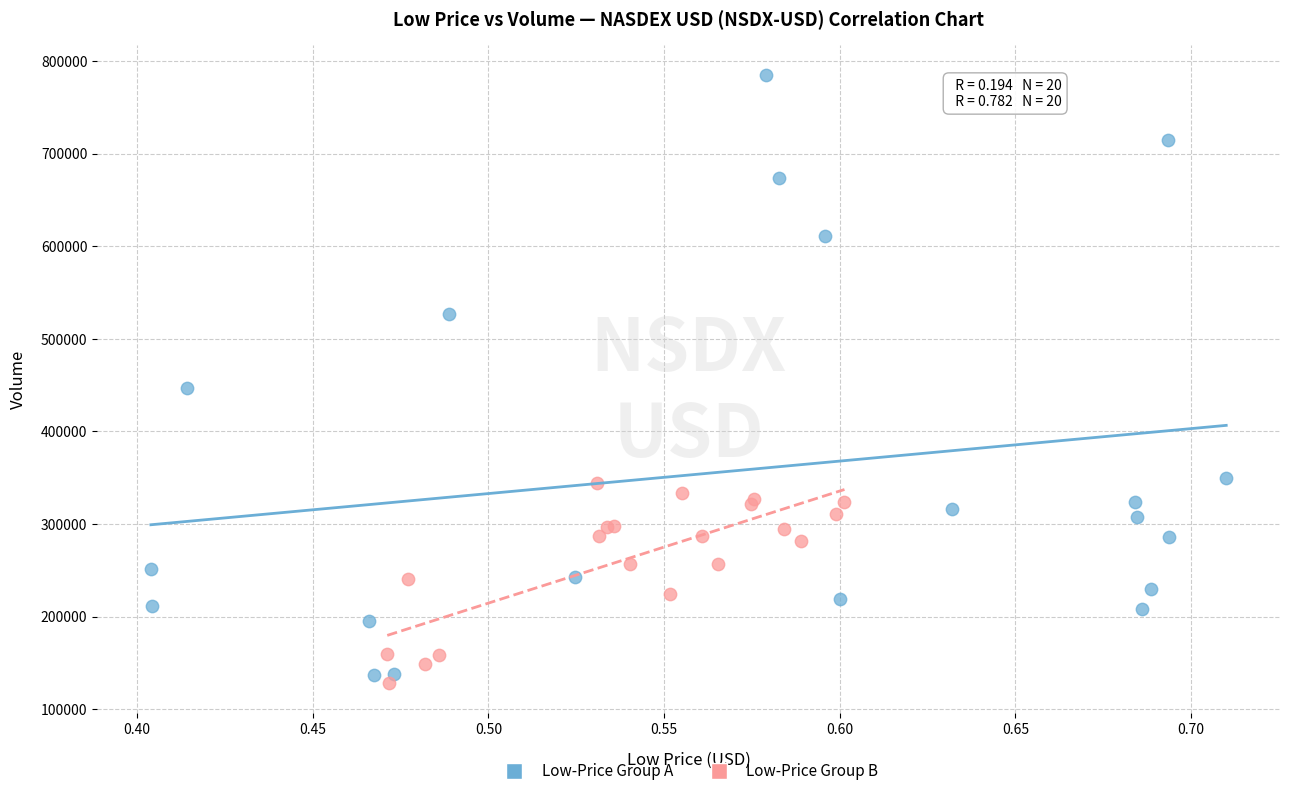

Which series contains the highest Y value?

Low-Price Group A